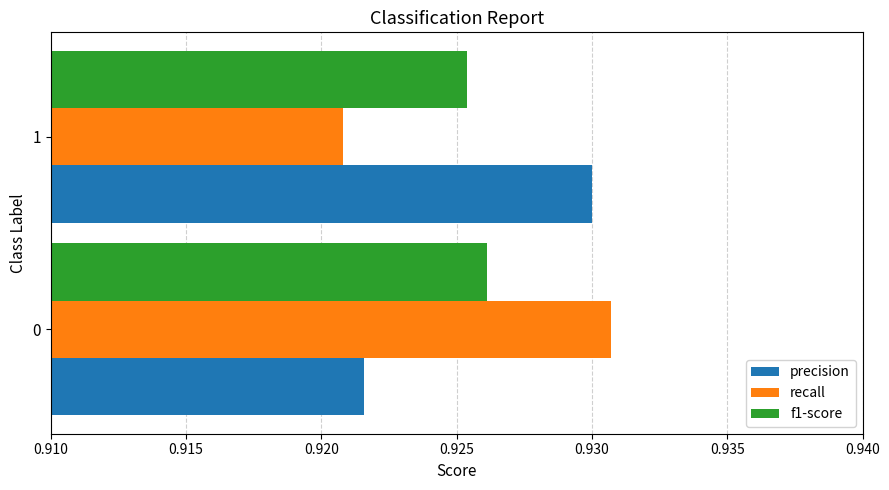

What is the total value across all series at 0?

2.8